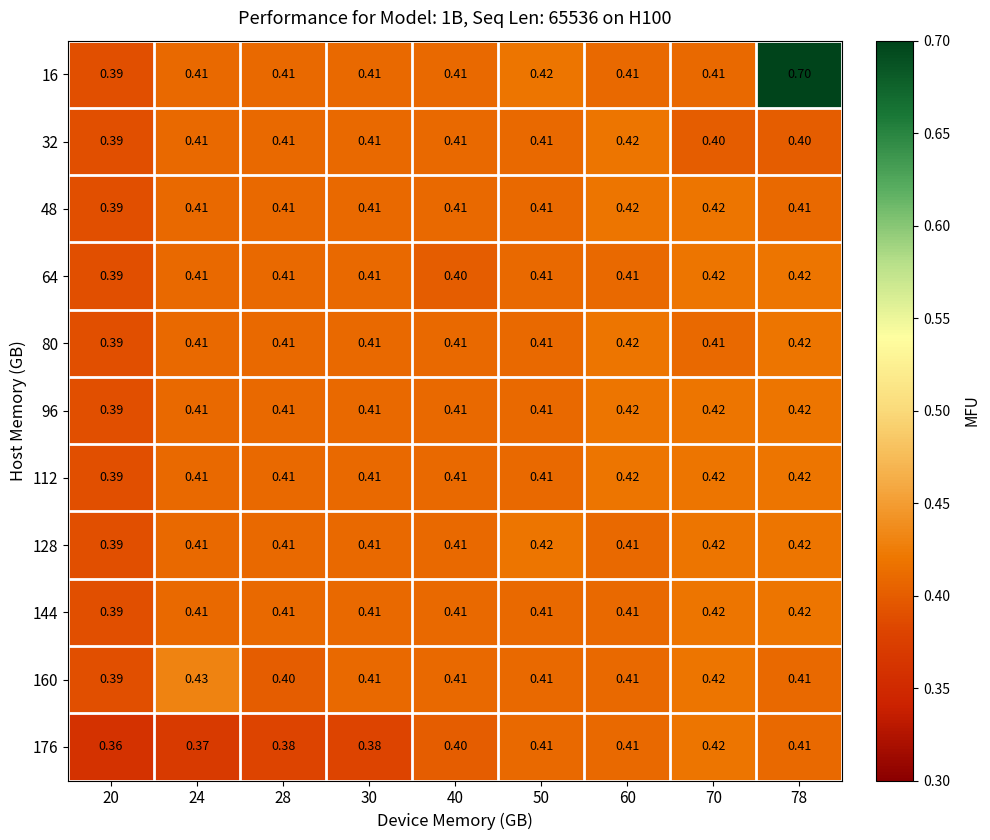

Is the value of 112 at 20 greater than the value of 80 at 60?

No